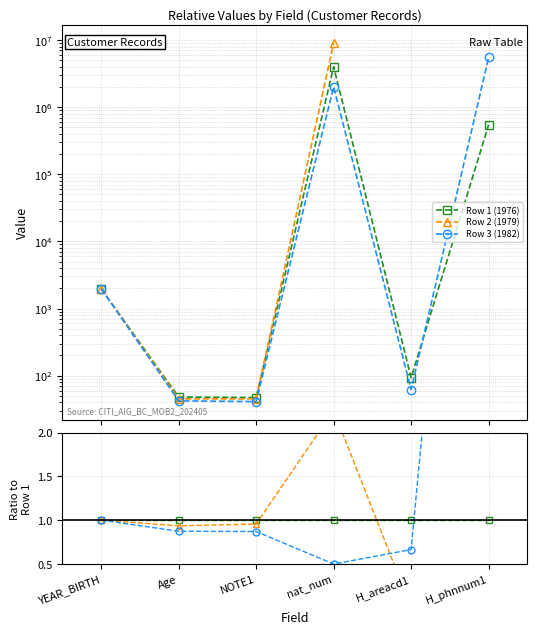

True or false: Row 3 (1982) and Row 1 (1976) intersect in this chart.

True